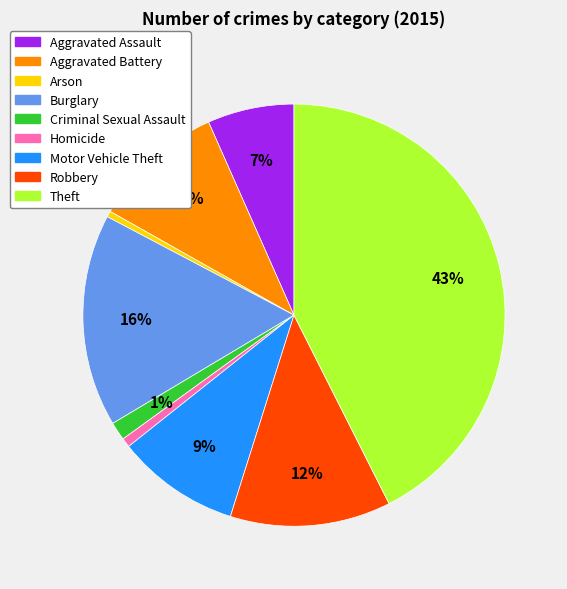

Between Burglary and Motor Vehicle Theft, which is larger?

Burglary